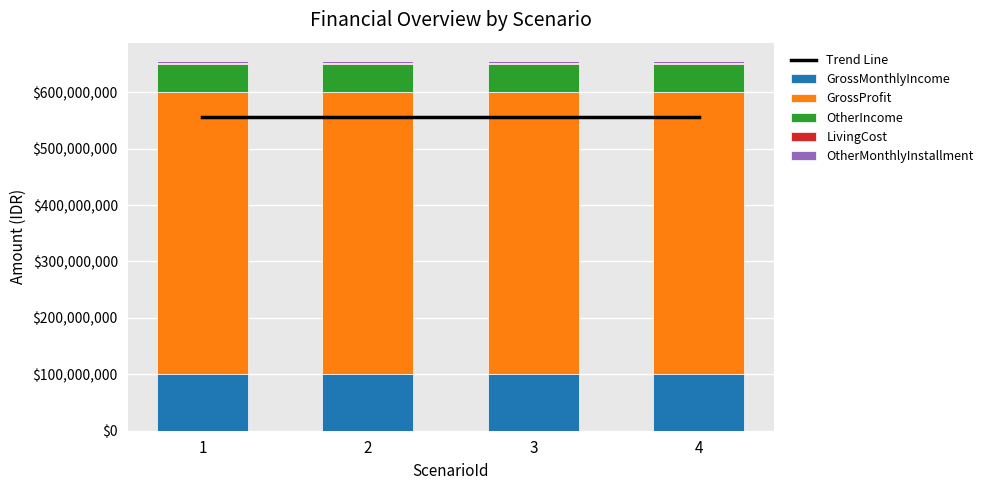

List the labels in order of Trend Line value, largest first.

1, 2, 3, 4